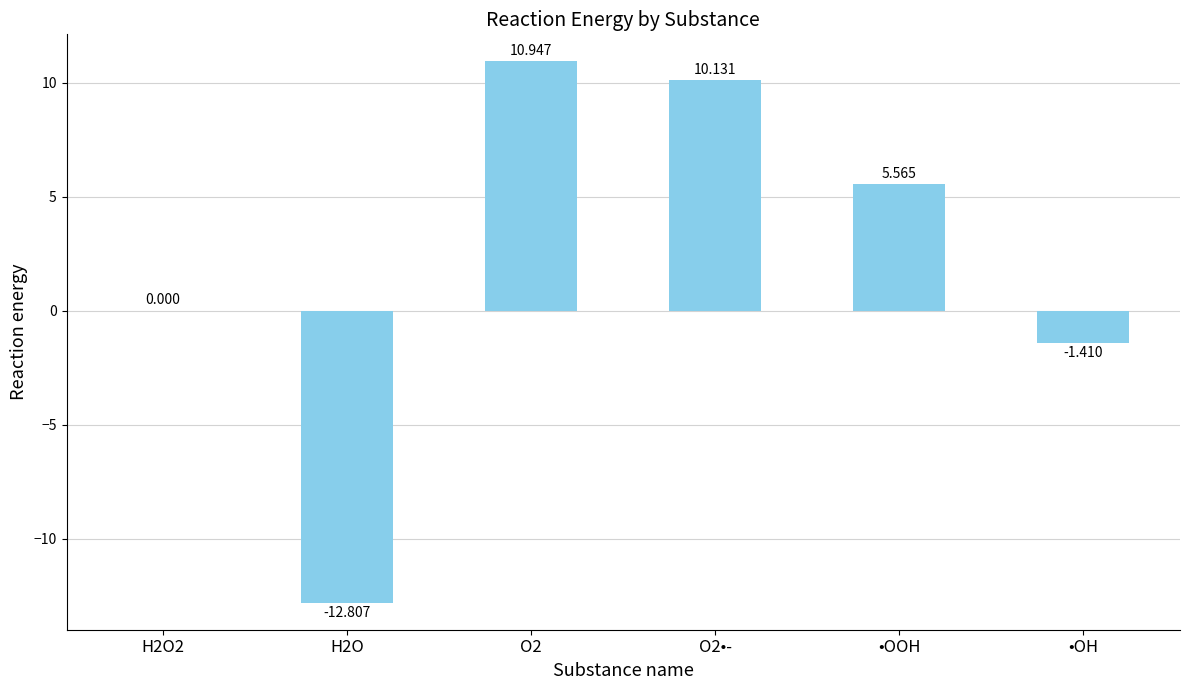

Which has a higher value, O2 or H2O?

O2